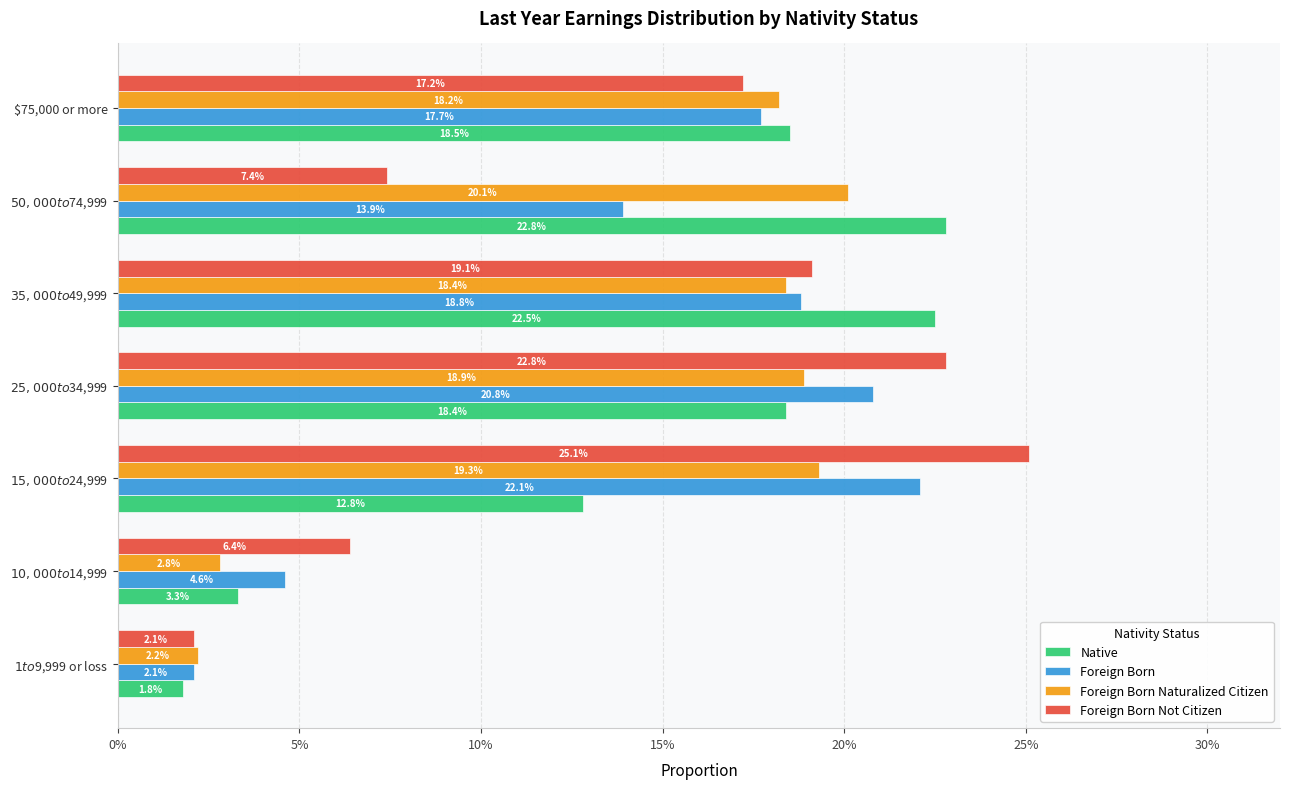

What are all the series names shown in the legend?

Native, Foreign Born, Foreign Born Naturalized Citizen, Foreign Born Not Citizen